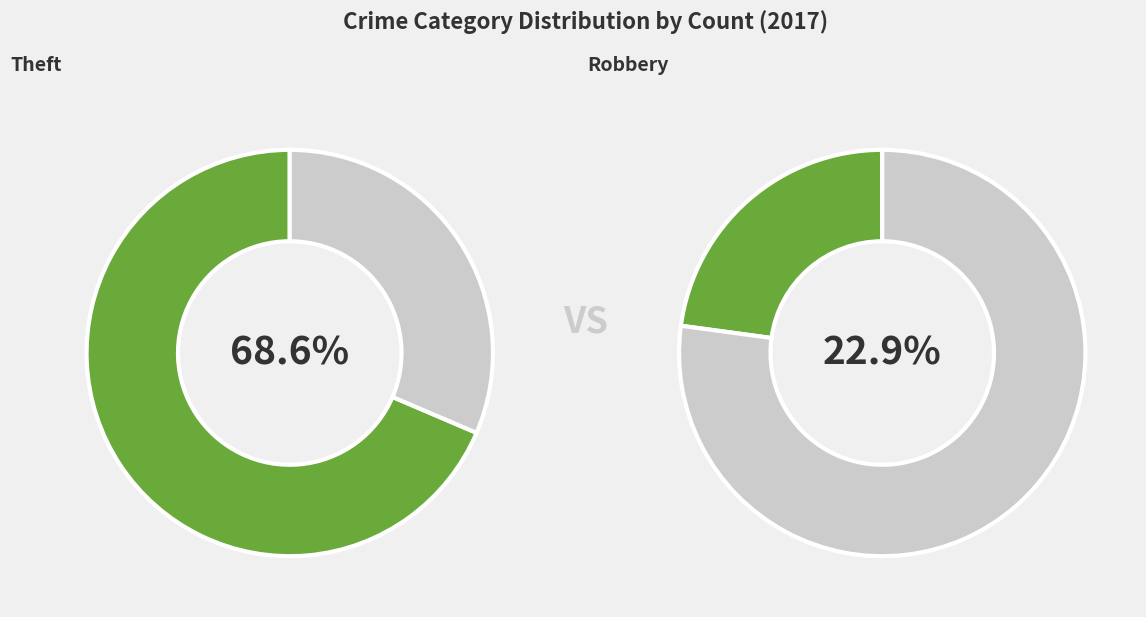

What percentage is the Theft slice, to the nearest percent?

69%